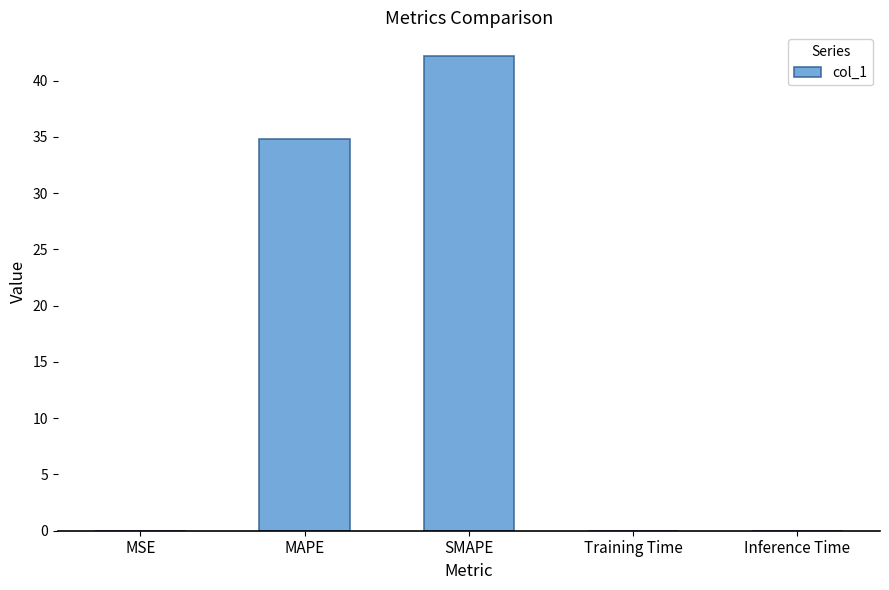

What is the average value?

15.4